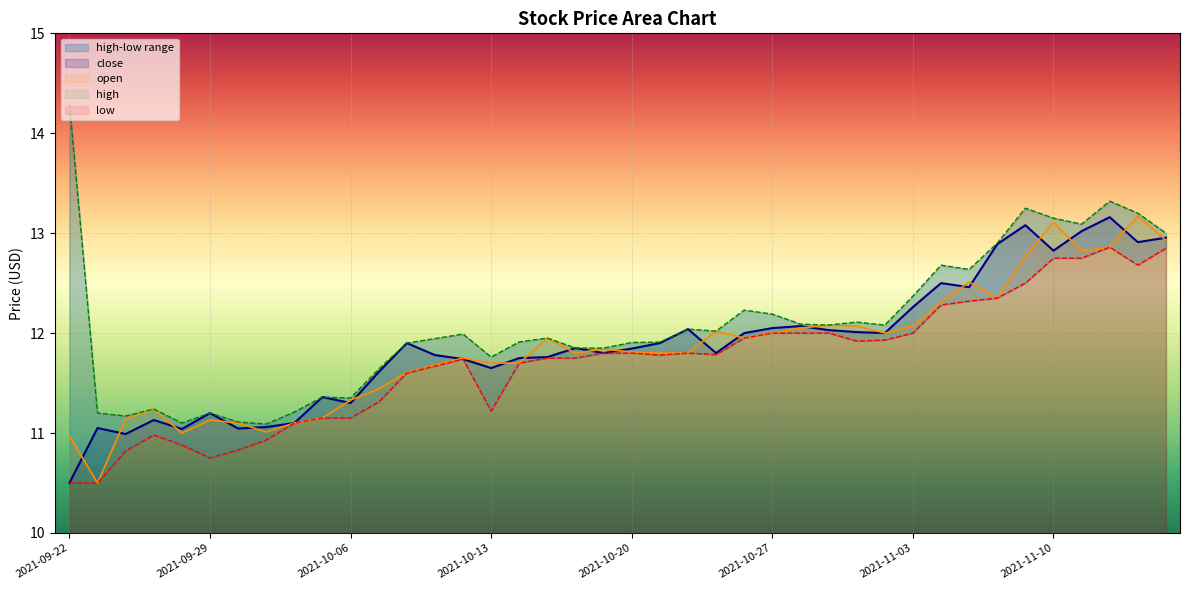

How many interior local valleys does the low series have?

6